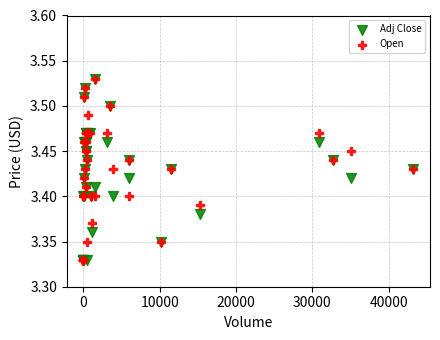

What are all the series names shown in the legend?

Adj Close, Open